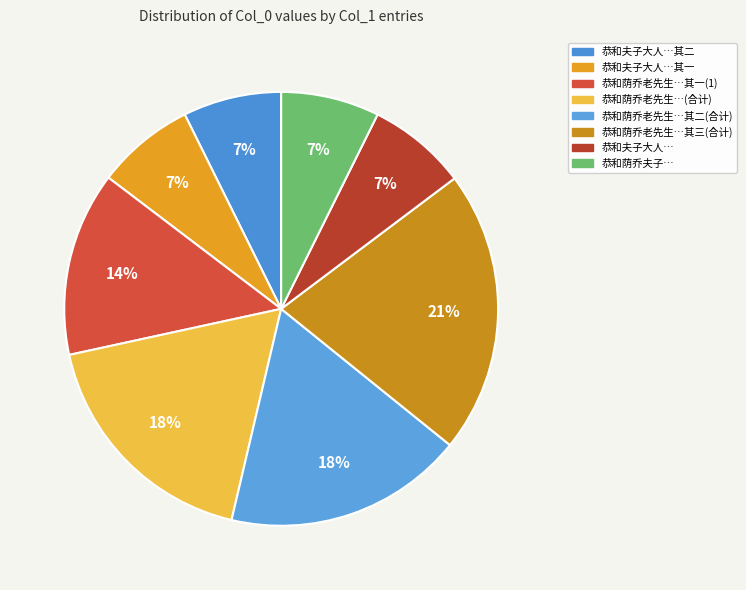

How many segments does this pie chart have?

8